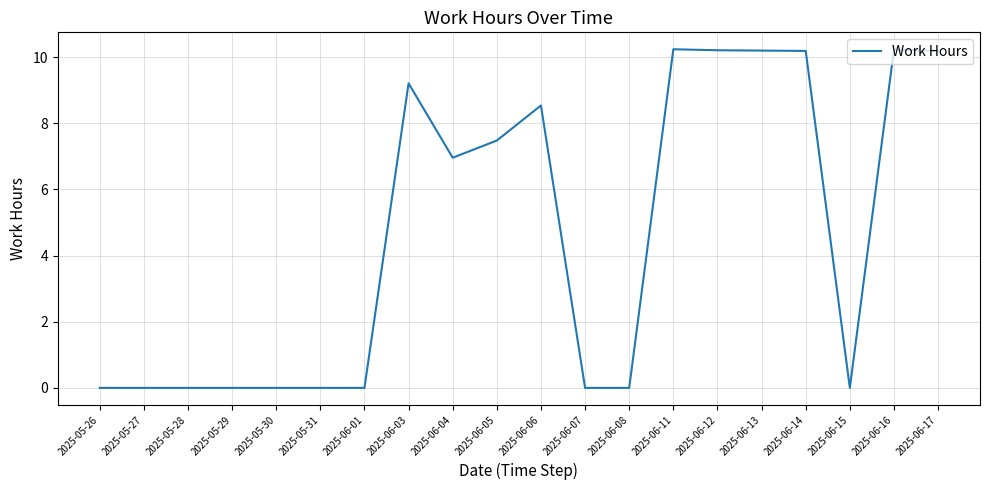

What is the difference between the values at 2025-05-28 and 2025-06-14?

10.2